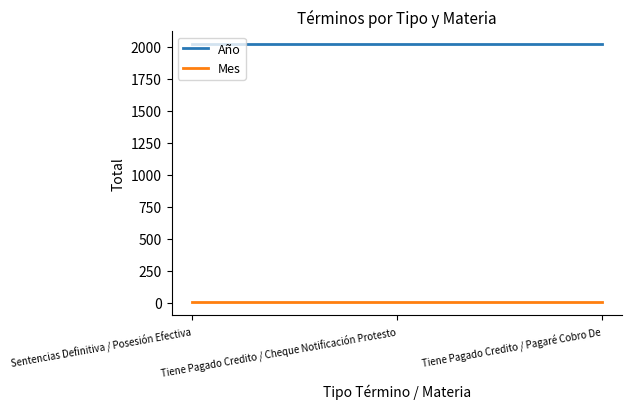

Reading left to right, list all the values displayed in this chart.

Año: 2021	2021	2021
Mes: 5	5	5